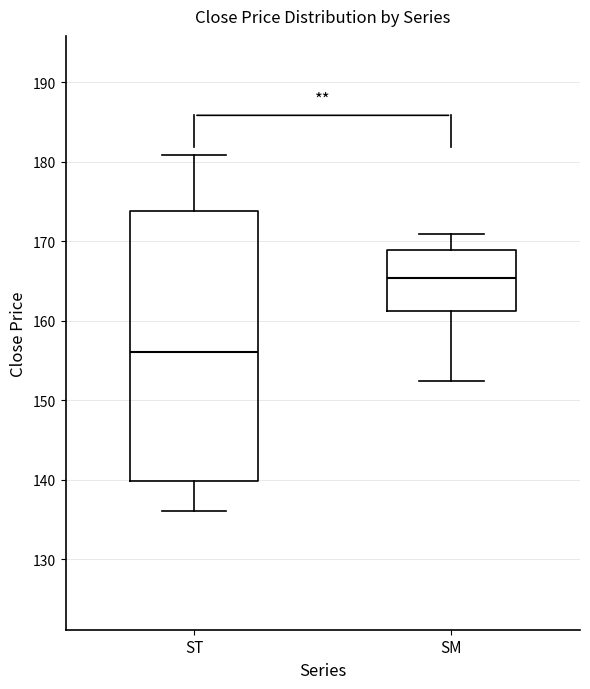

Where does the median line of the box for SM sit on the y-axis? The values are not printed on the chart, so give them approximately, as read against the axis.

165